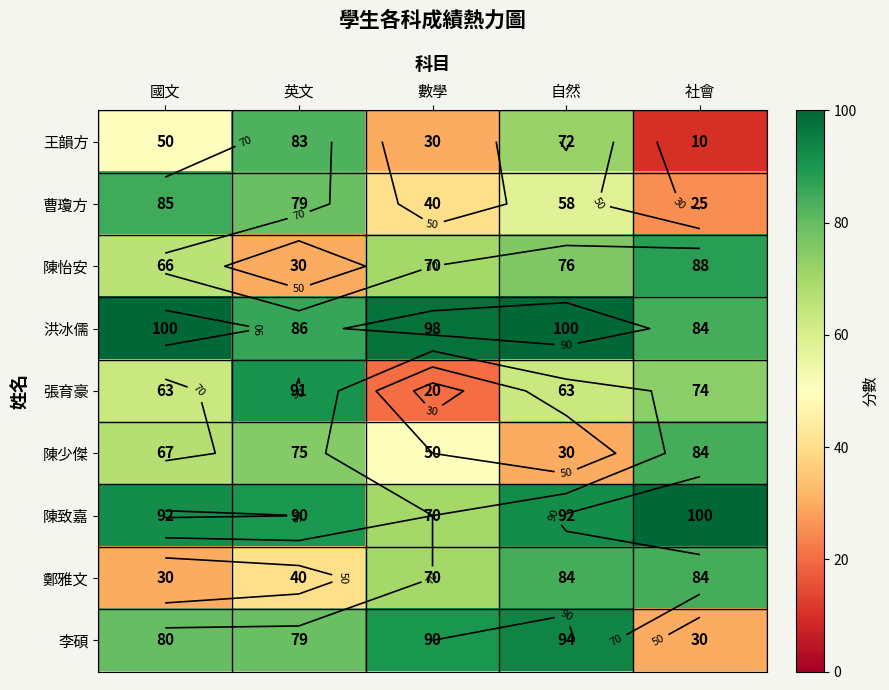

True or false: 鄭雅文 has a value of 84 at 自然.

True